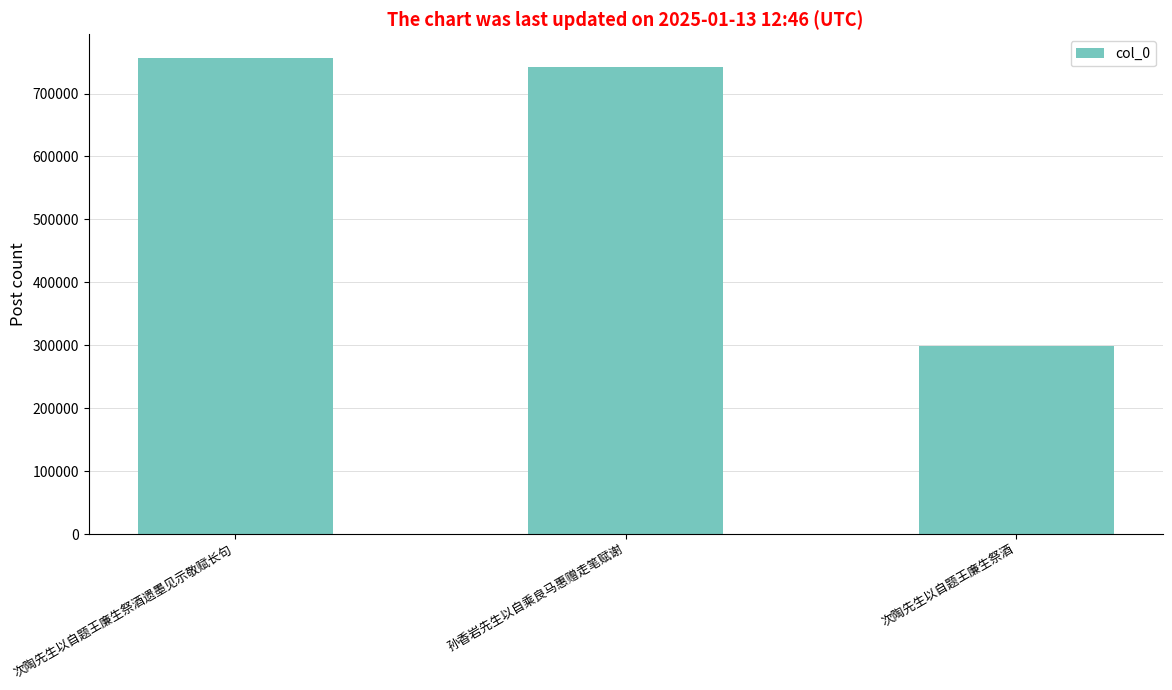

What is the greatest value displayed?

756412